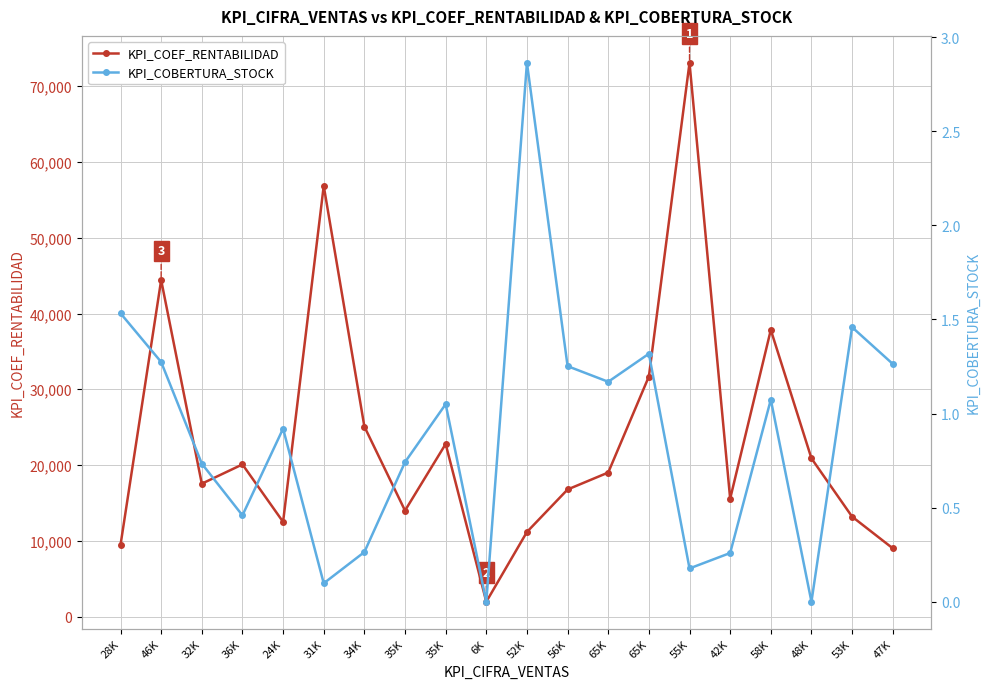

How many series are shown in this chart?

2